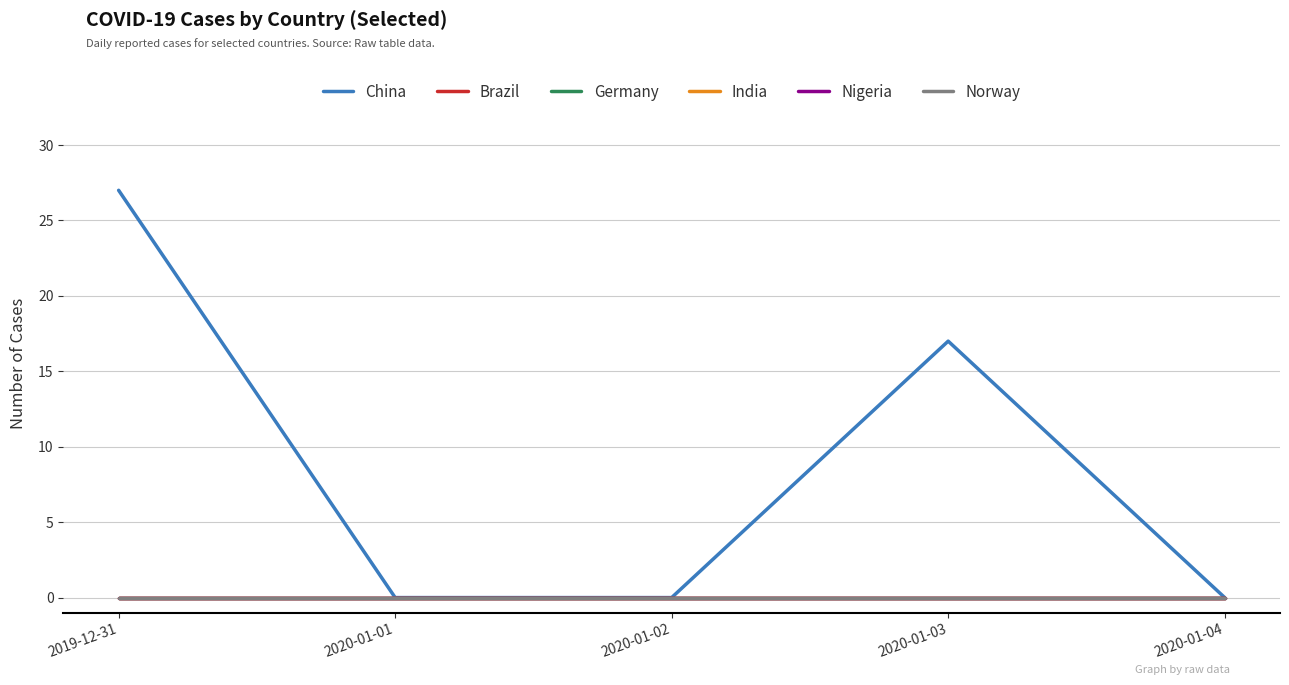

Between 2019-12-31 and 2020-01-02, which series saw the biggest shift?

China